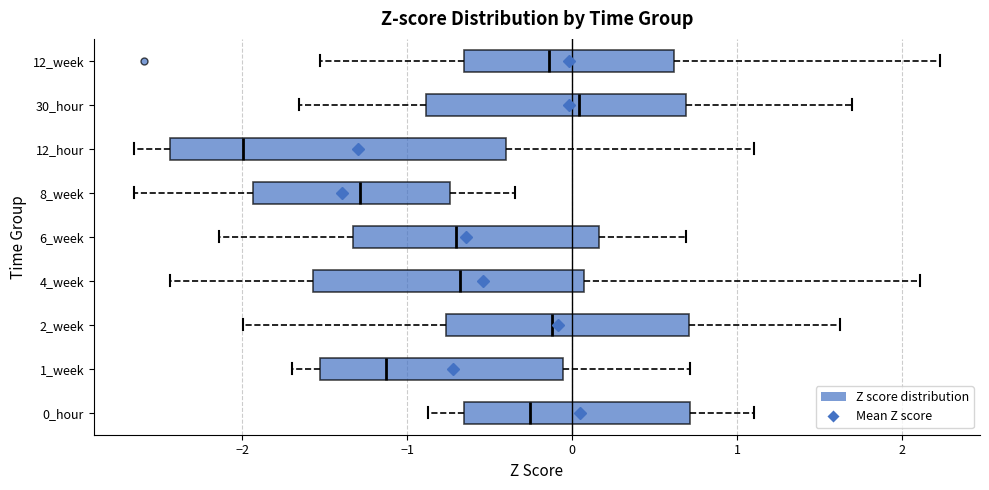

Which box's median line is the furthest to the right?

30_hour